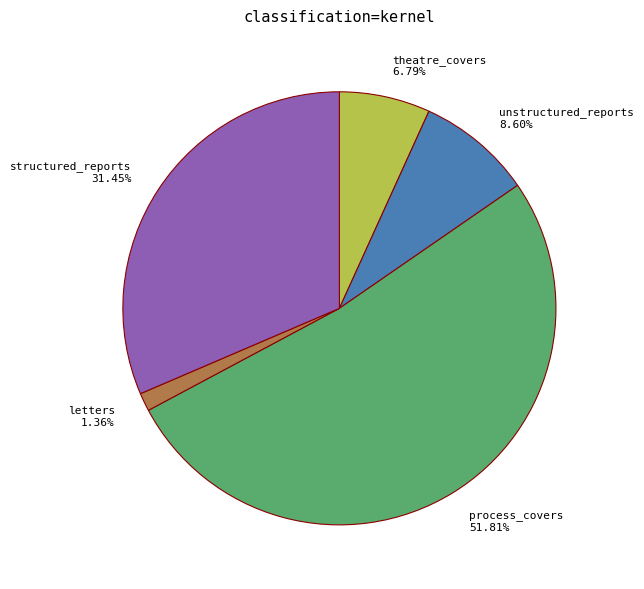

What percentage do letters and unstructured_reports together represent?

10.0%